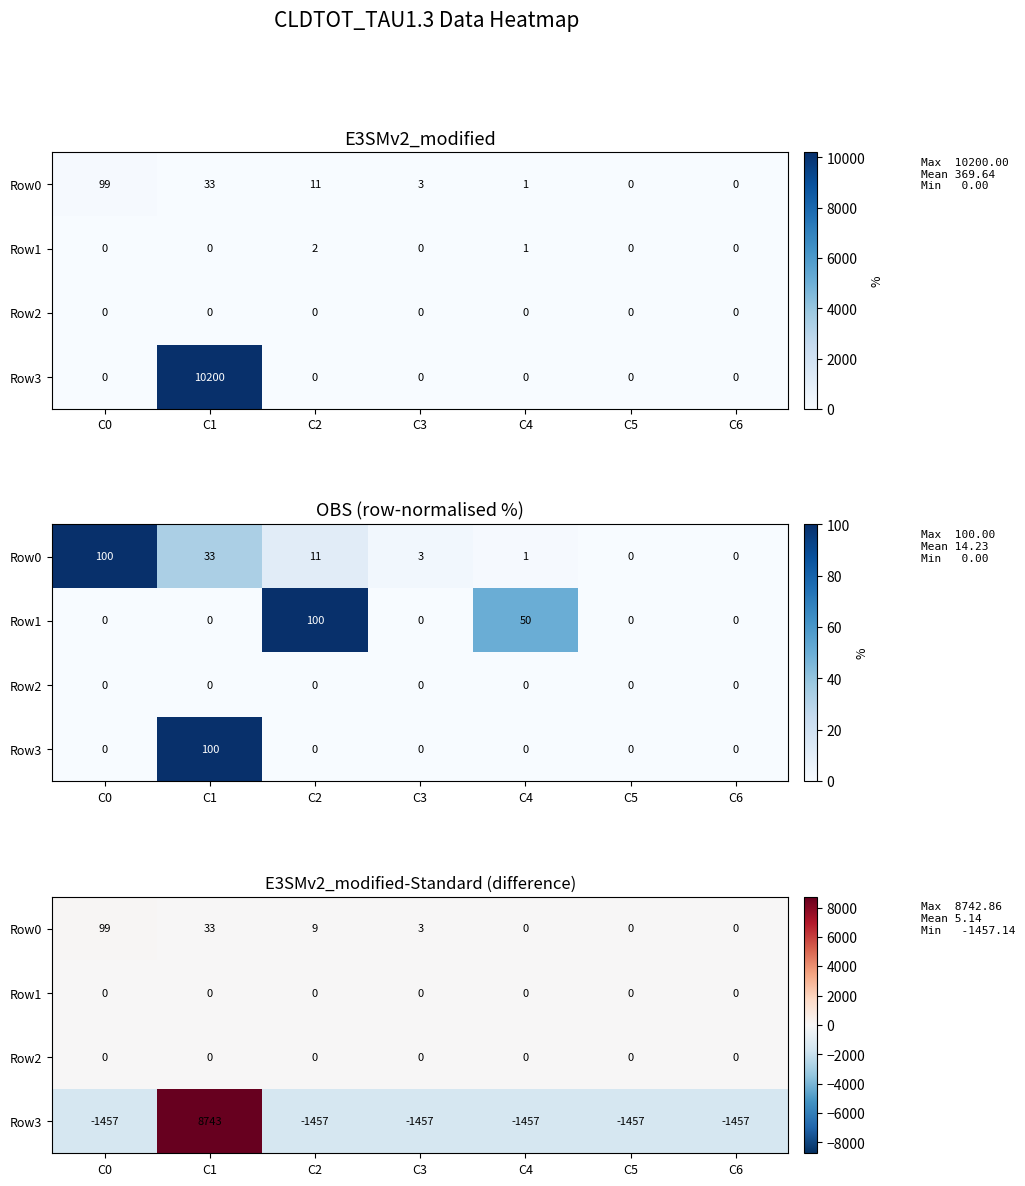

Rank the series at C1 from lowest to highest value.

Row1, Row2, Row0, Row3